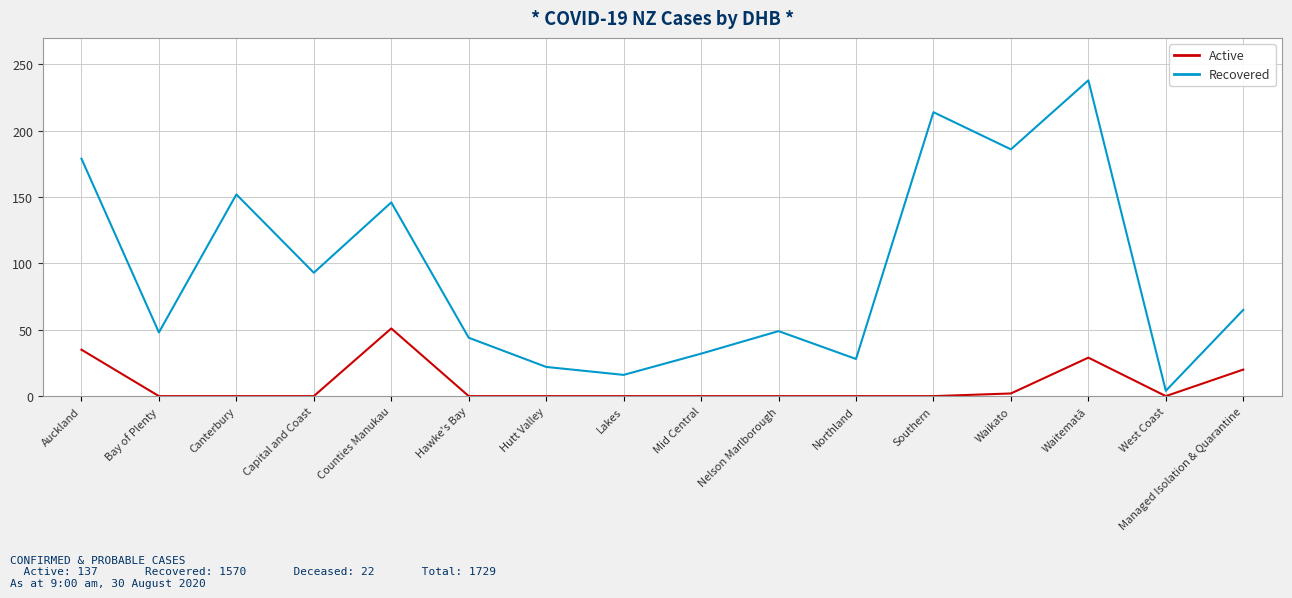

What position from the right is Northland?

6